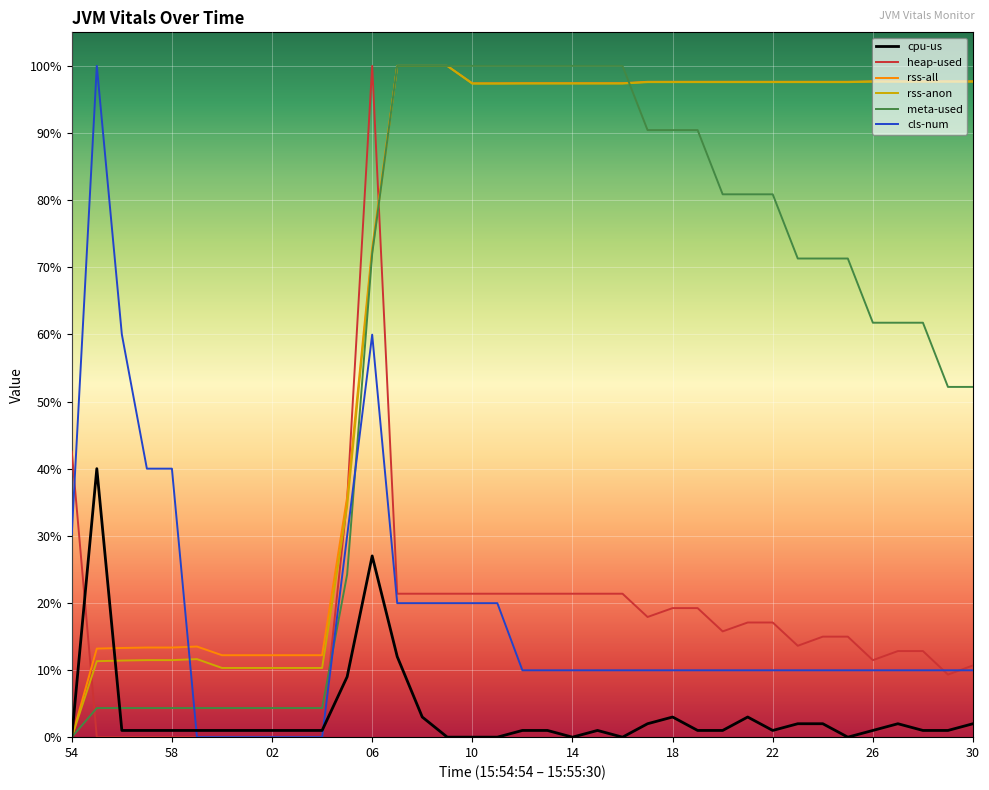

What is the maximum value shown in the chart?

100.0